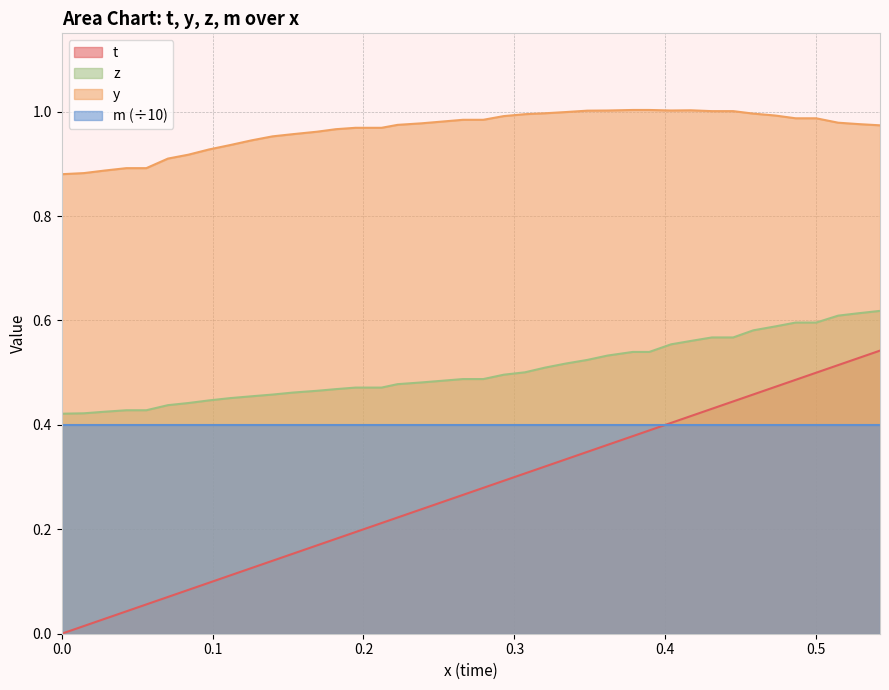

Which series has the largest total across all categories?

y